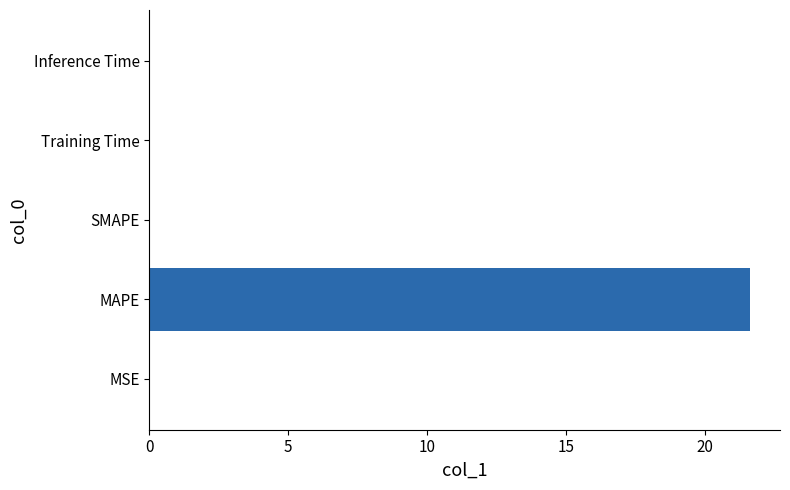

Between Training Time and MAPE, which is larger?

MAPE